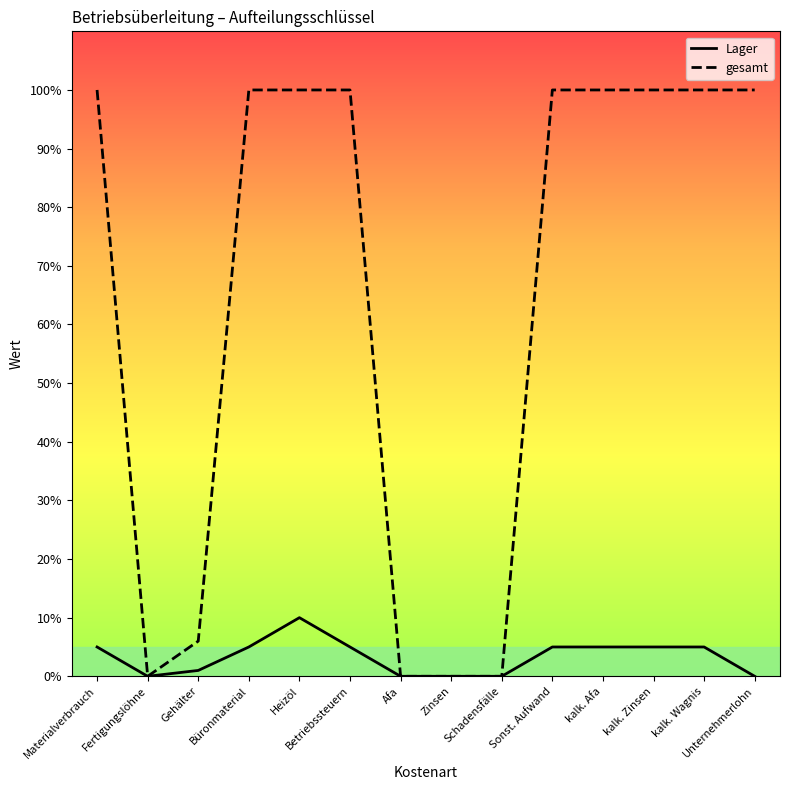

What is the spread (max minus min) of values at Betriebssteuern?

95